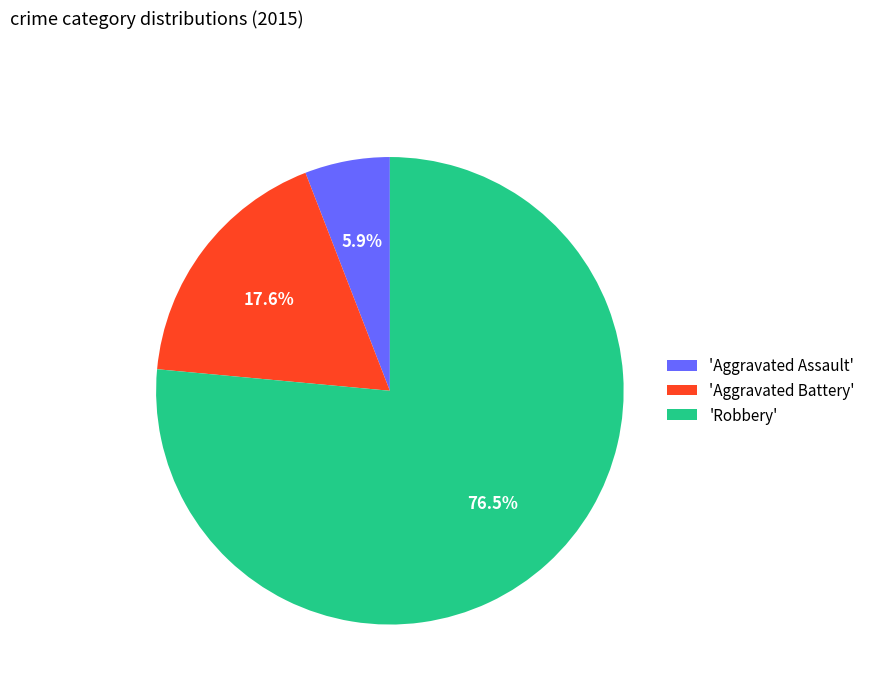

Do 'Robbery' and 'Aggravated Assault' together represent more than half of the pie?

Yes